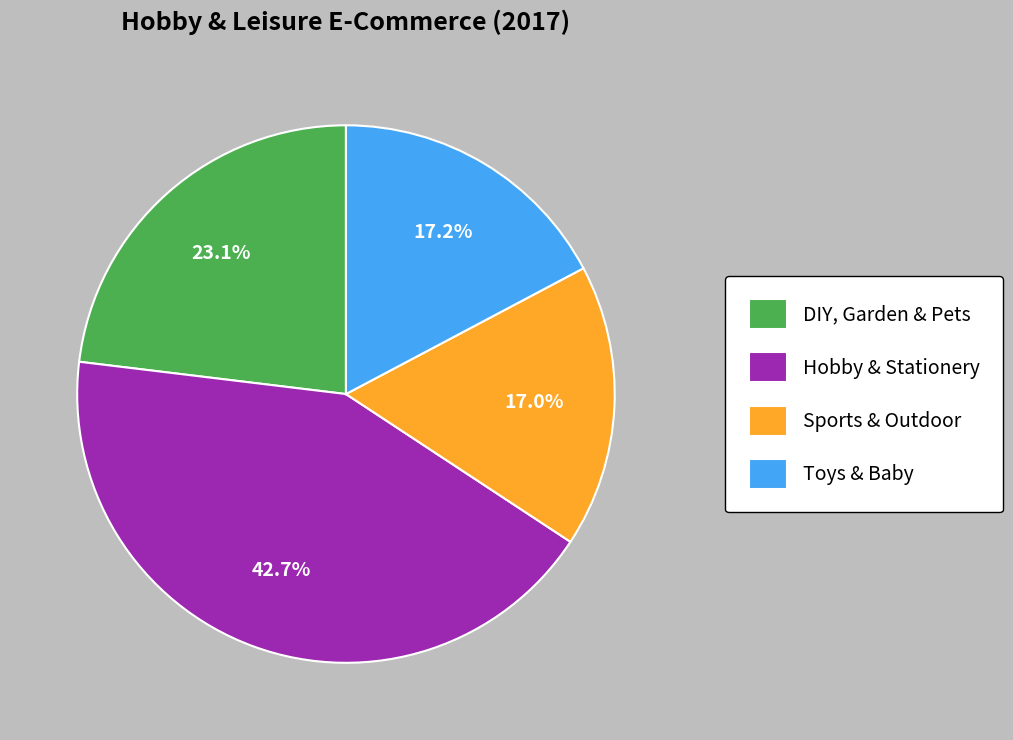

Combined, what portion of the pie is DIY, Garden & Pets and Sports & Outdoor?

40.1%